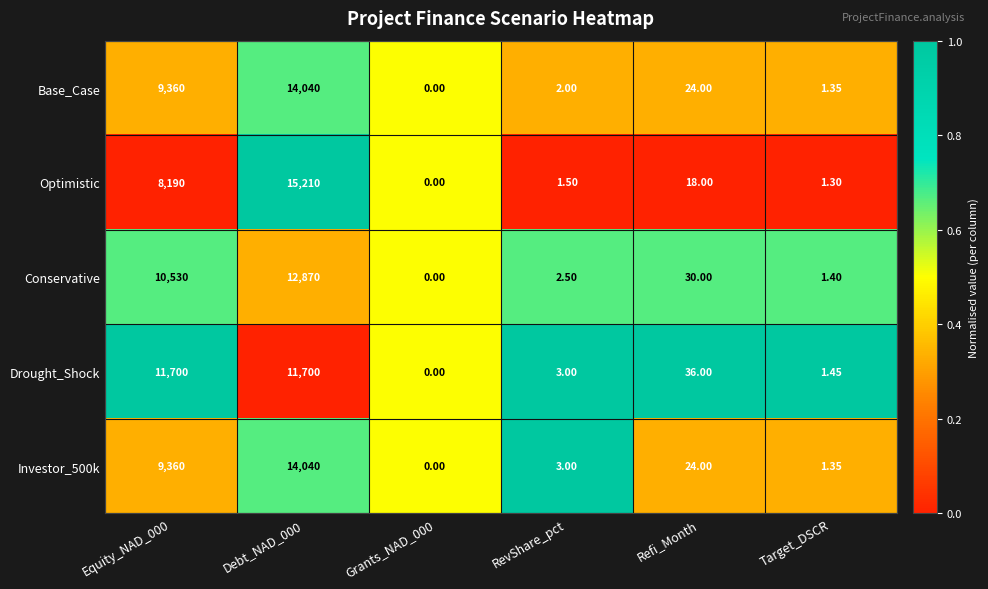

Between Debt_NAD_000 and Grants_NAD_000, which series saw the biggest shift?

Optimistic